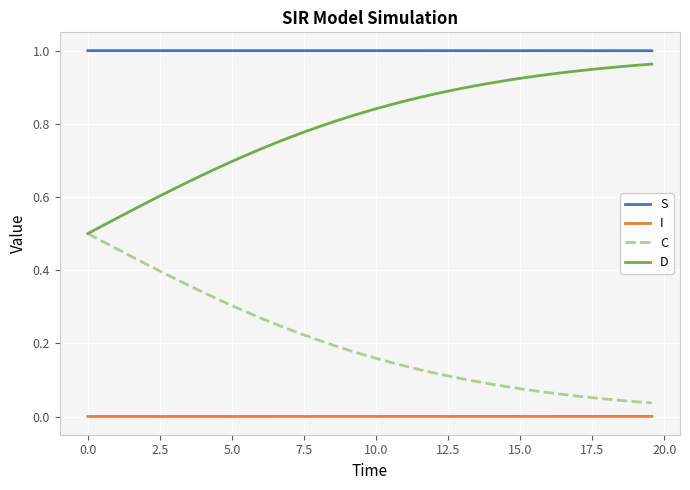

Which series has the largest total across all categories?

S